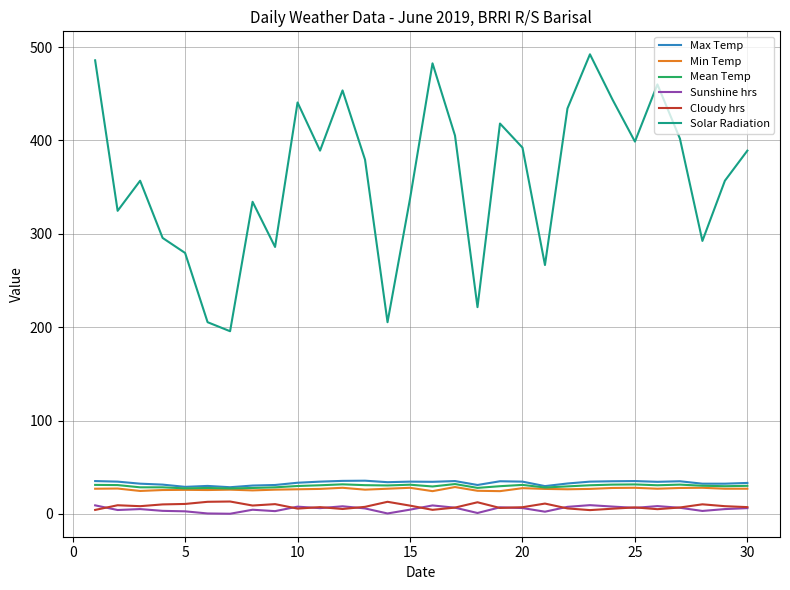

Which series has the largest range (max minus min)?

Solar Radiation